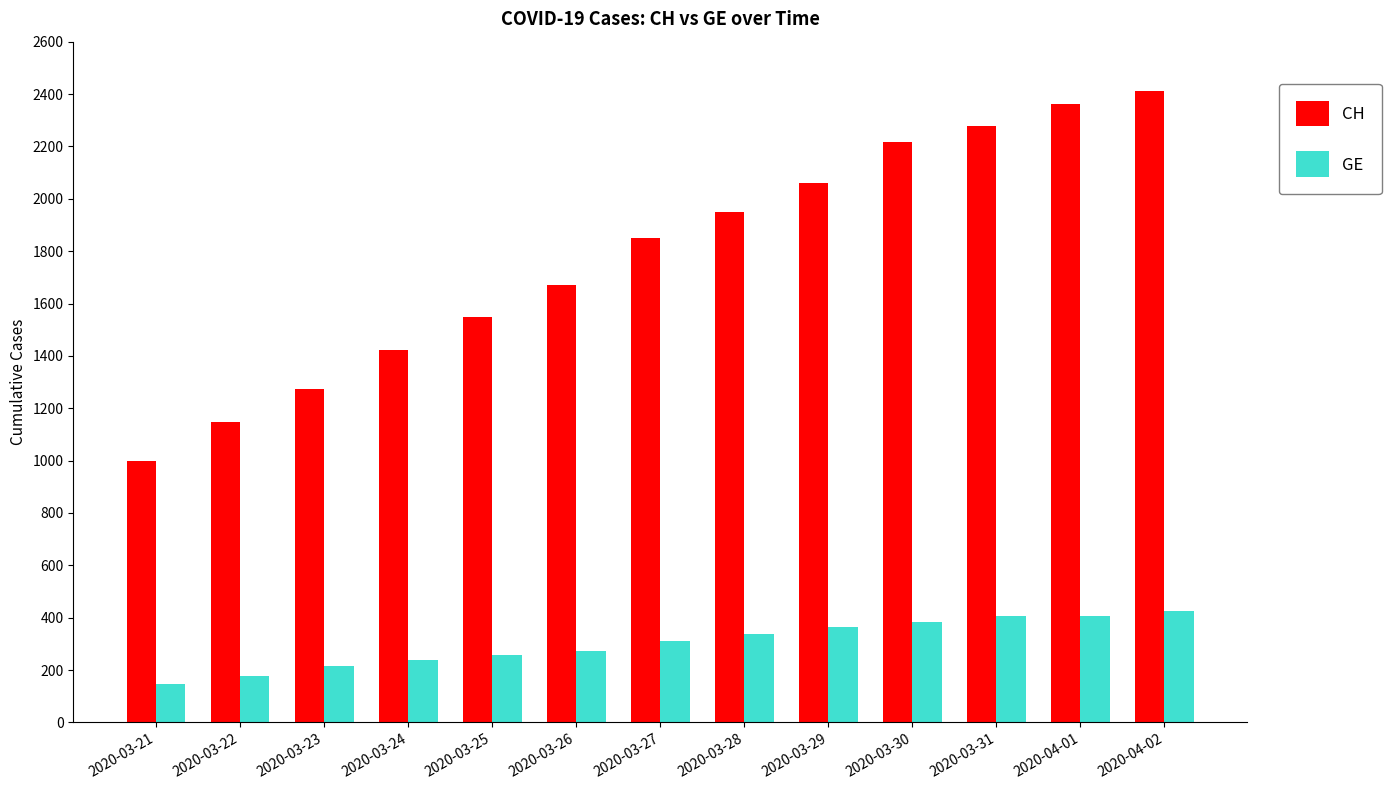

What is the difference between the maximum and minimum values in the GE series?

279